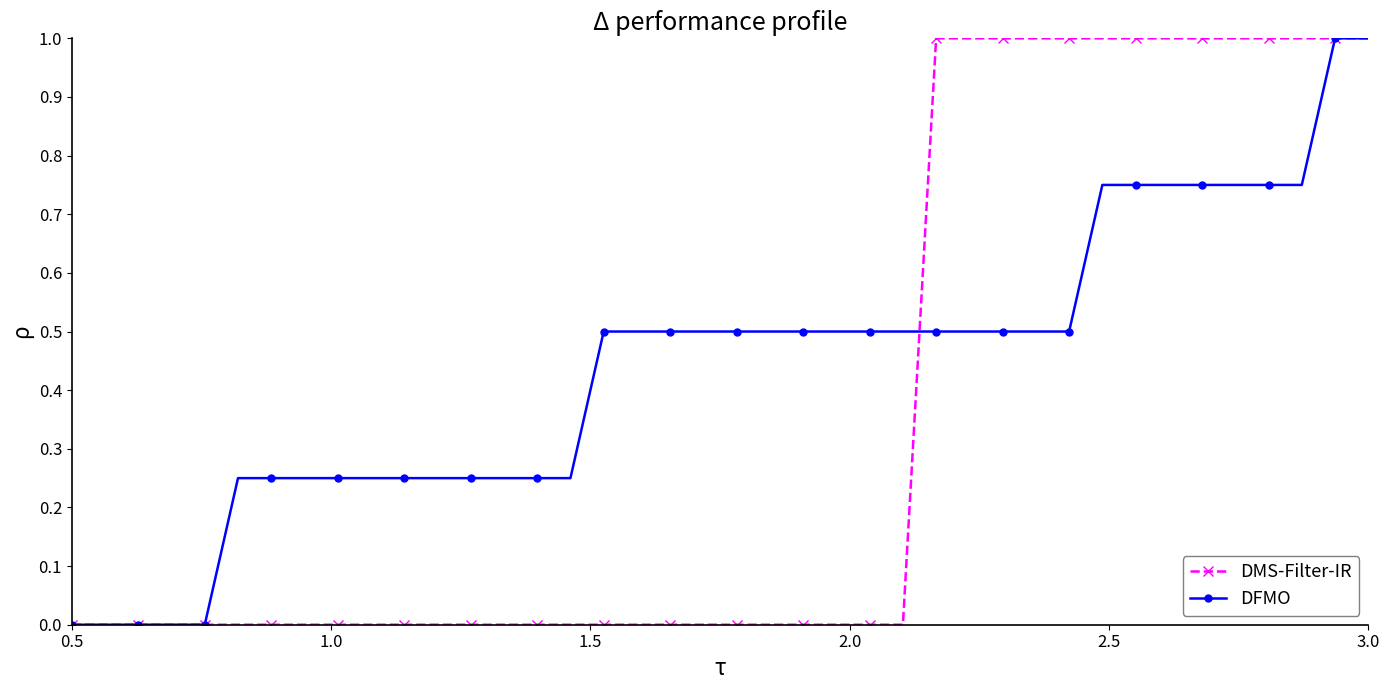

How many distinct data groups are displayed?

2